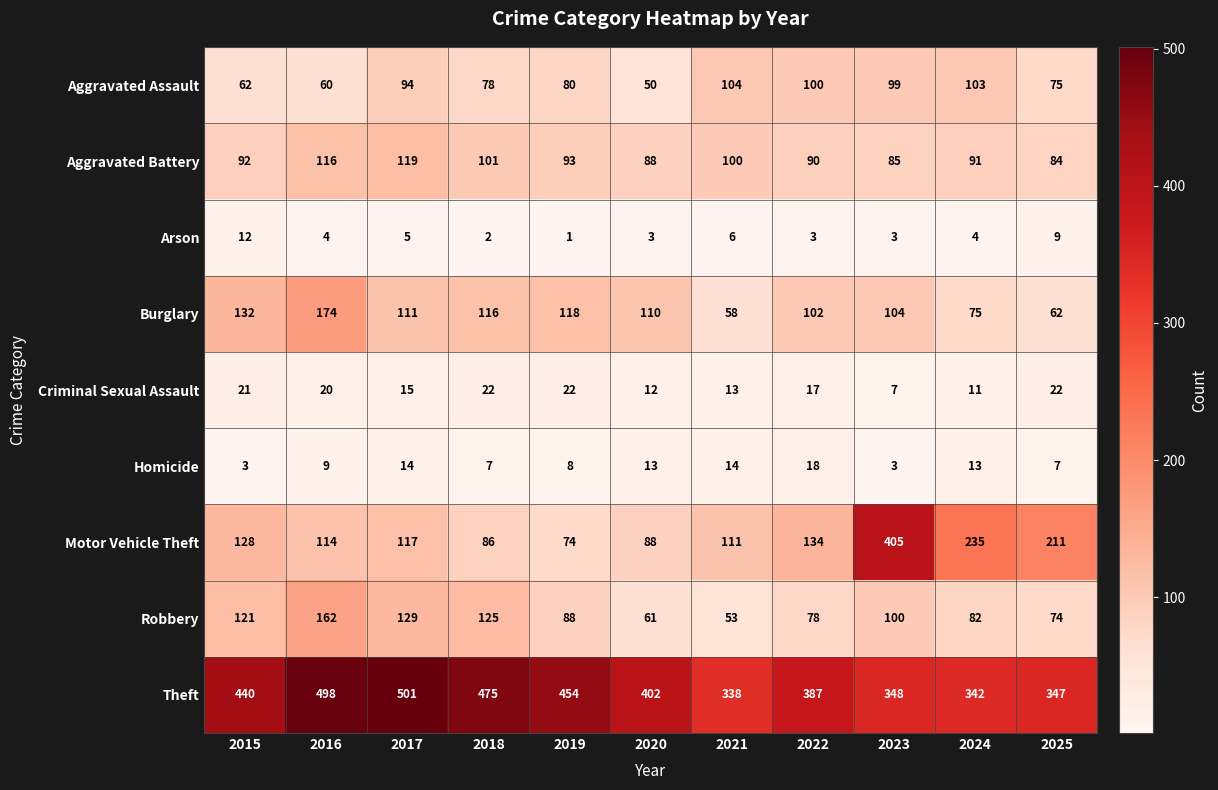

List the series in order of their peak value, highest first.

Theft, Motor Vehicle Theft, Burglary, Robbery, Aggravated Battery, Aggravated Assault, Criminal Sexual Assault, Homicide, Arson